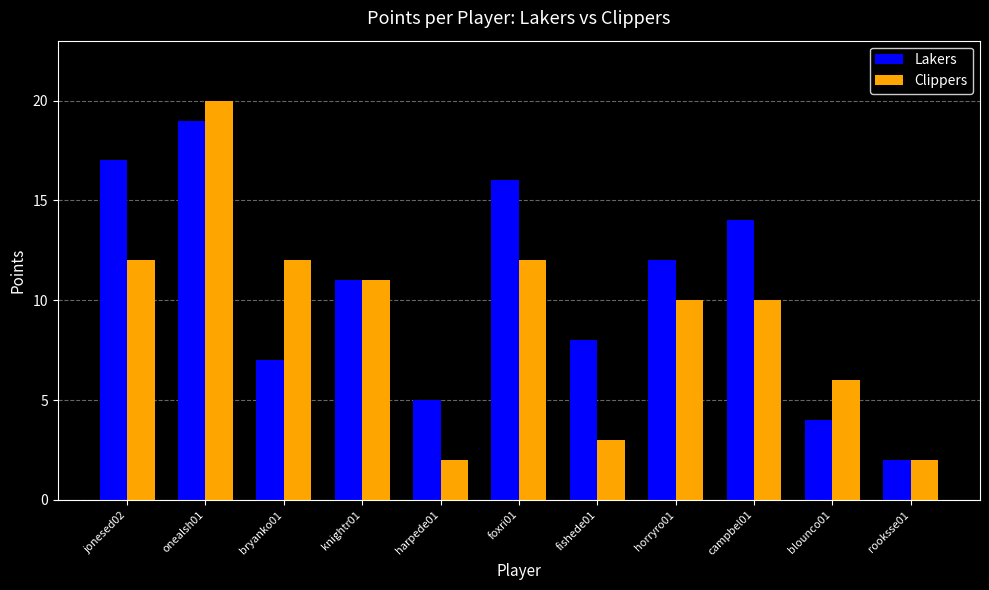

What is the value of the Clippers bar at the 8th from the left?

10